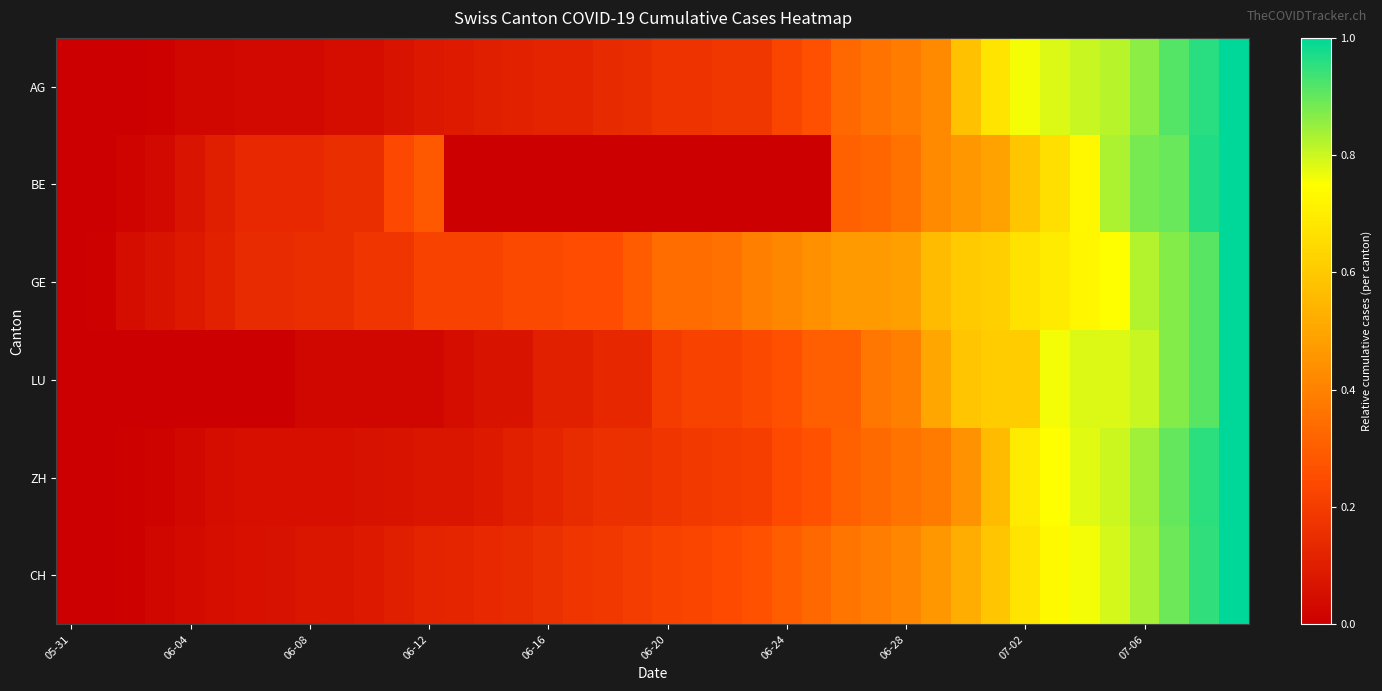

At how many categories does at least one series exceed 0?

39